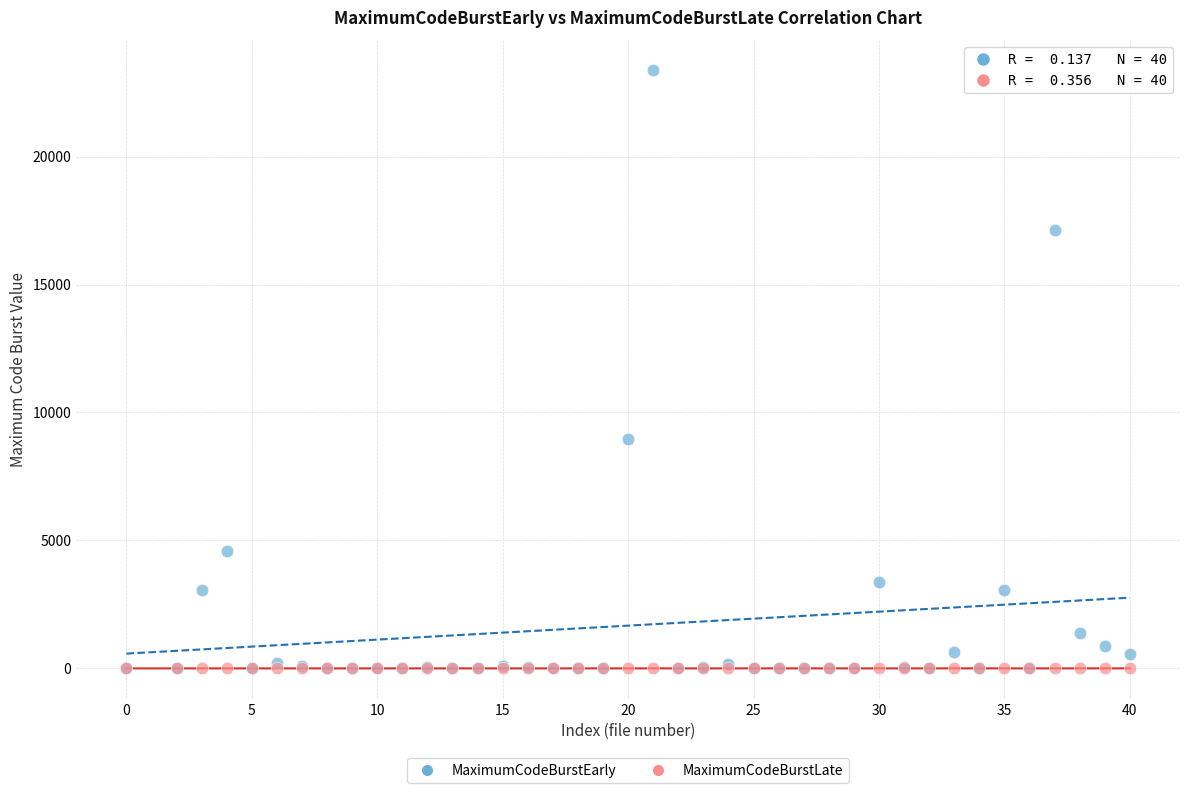

Across all series, what Y value is closest to 11687?

8956